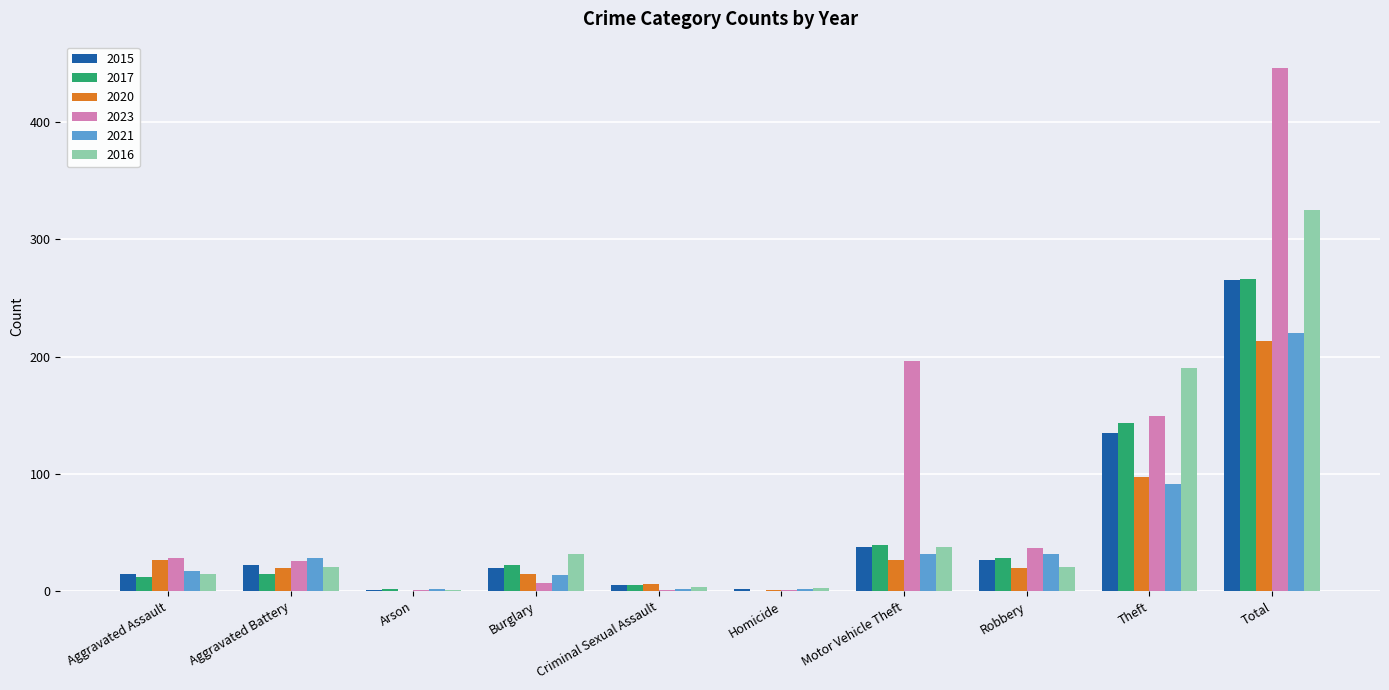

How many groups of bars are there?

10